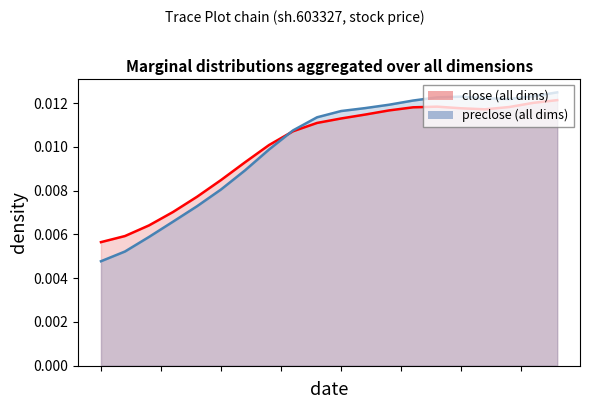

How many lines are shown in the chart?

2